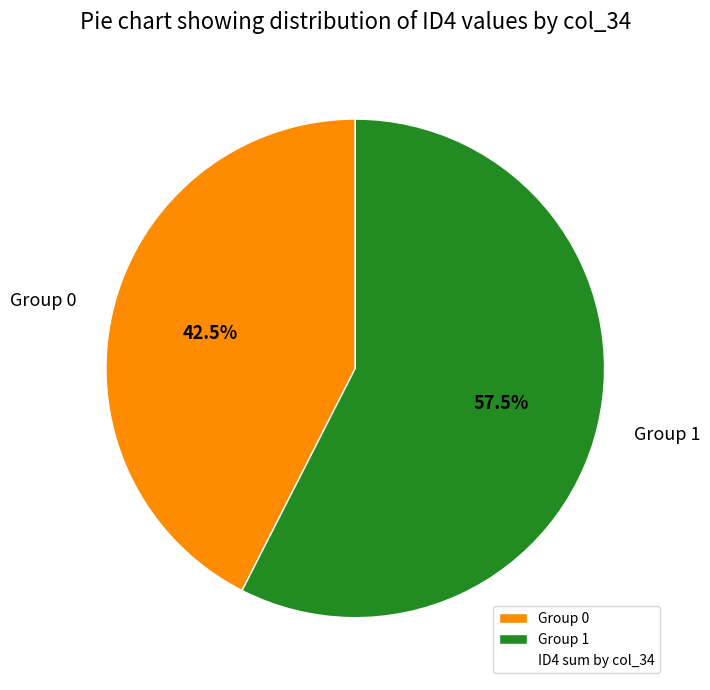

Is there a majority slice in this chart?

Yes